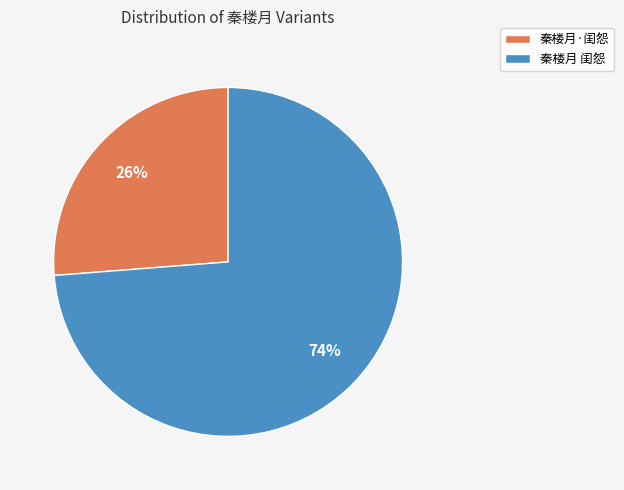

Rank the categories by value from highest to lowest.

秦楼月 闺怨, 秦楼月·闺怨